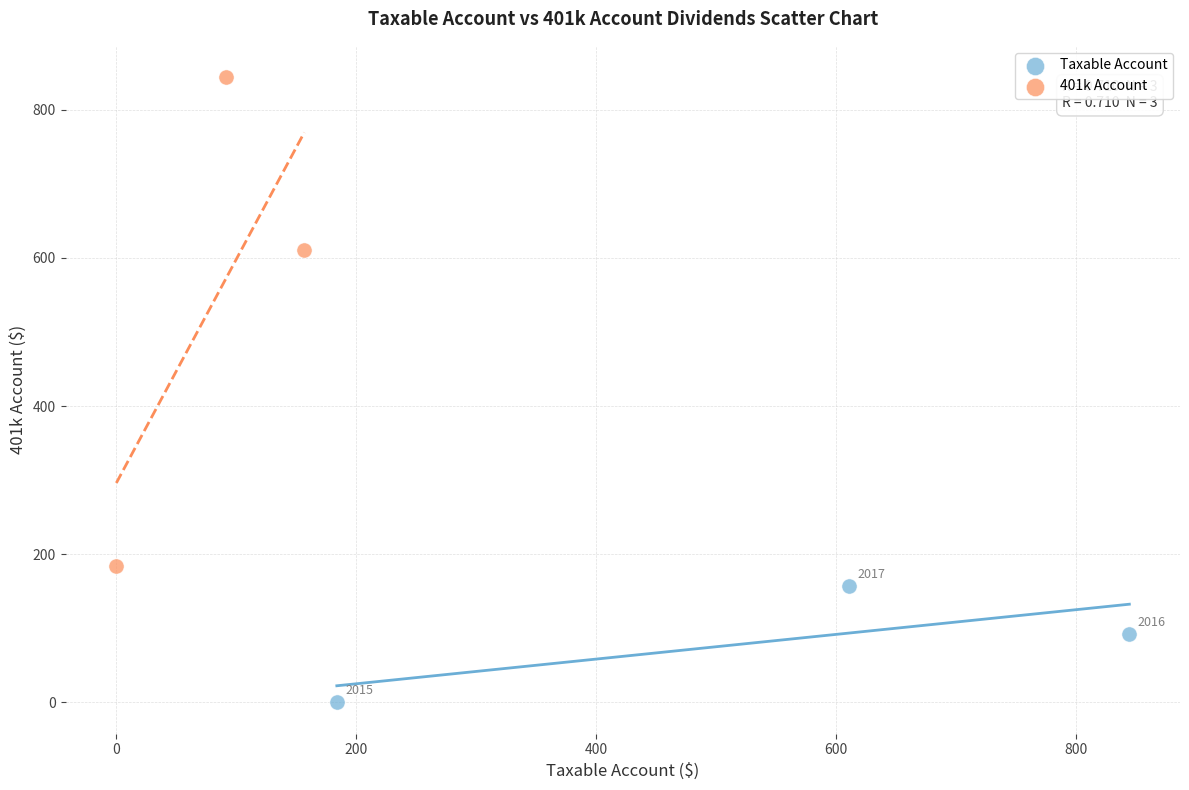

Which series contains the highest Y value?

401k Account